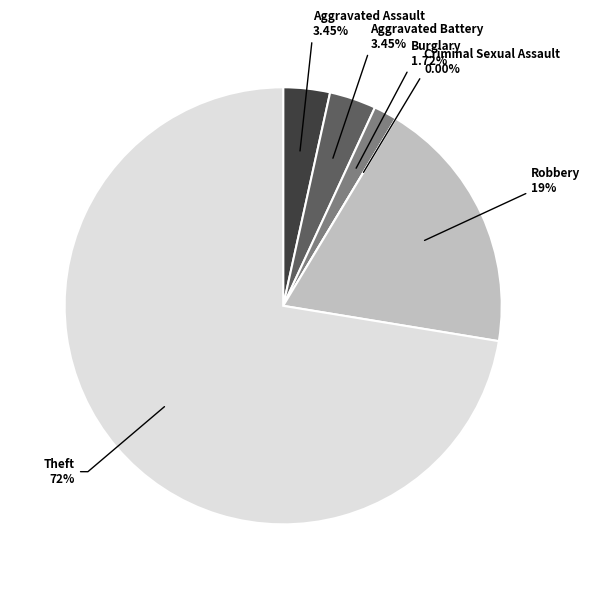

Is the sum of Burglary and Robbery greater than half?

No